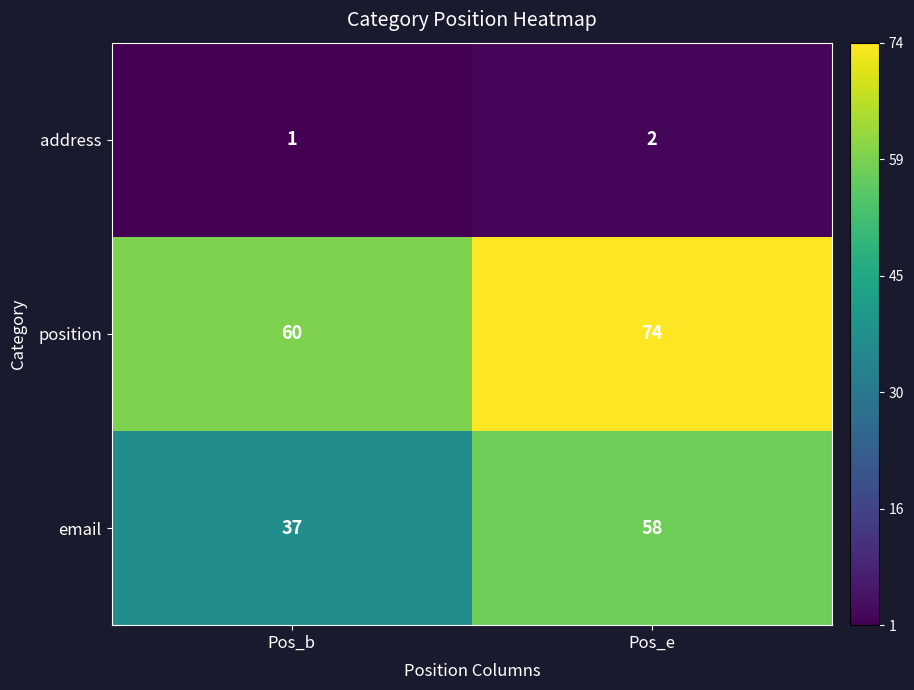

Reading left to right, what are all the values shown in this chart?

address: 1	2
position: 60	74
email: 37	58